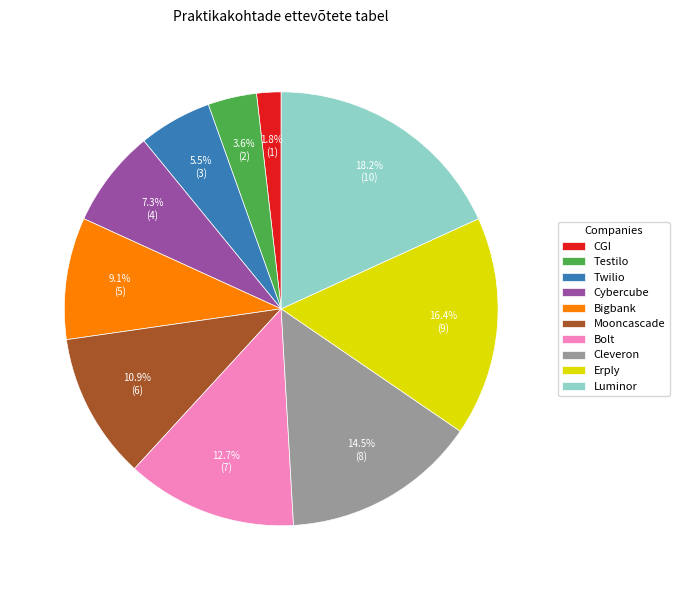

Is there any slice that represents more than half of the pie?

No